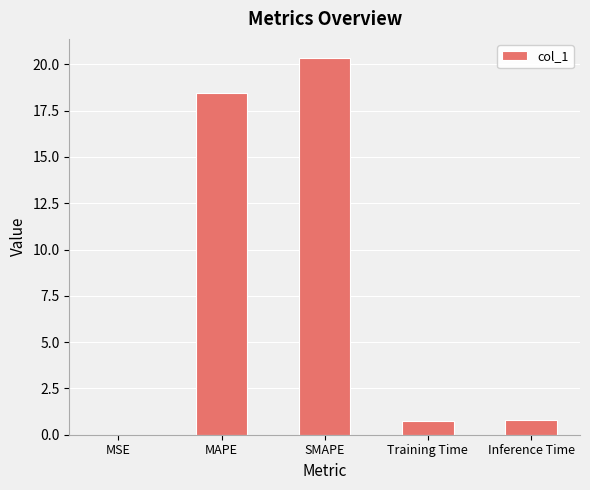

The value at SMAPE is 35.7. True or false?

False